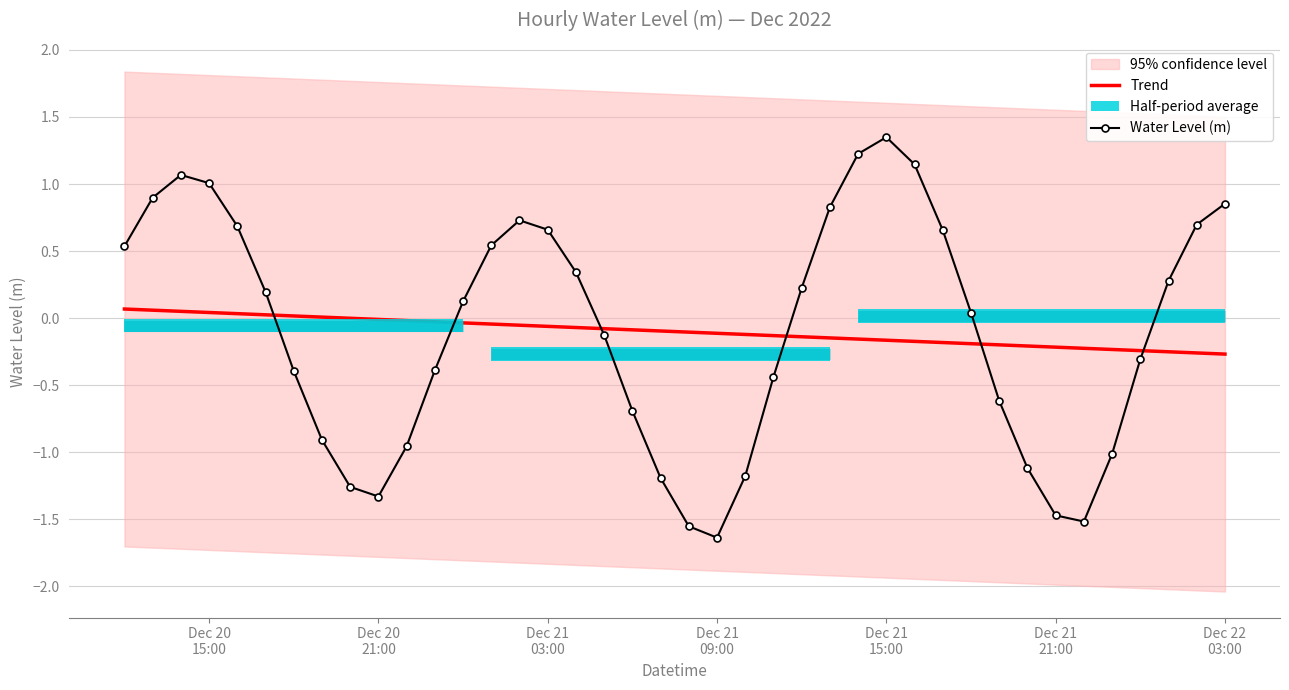

What is the smallest value displayed?

-1.6